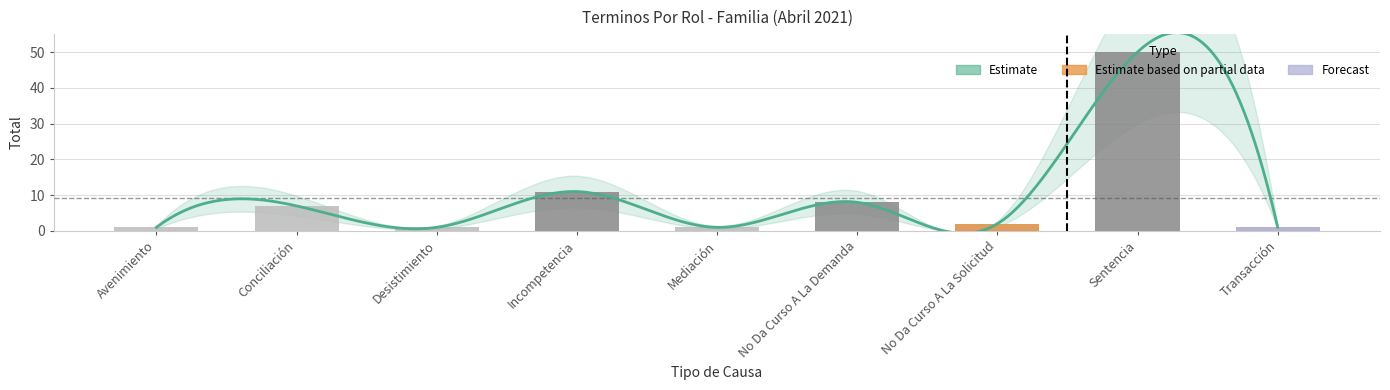

What is the greatest value displayed?

50